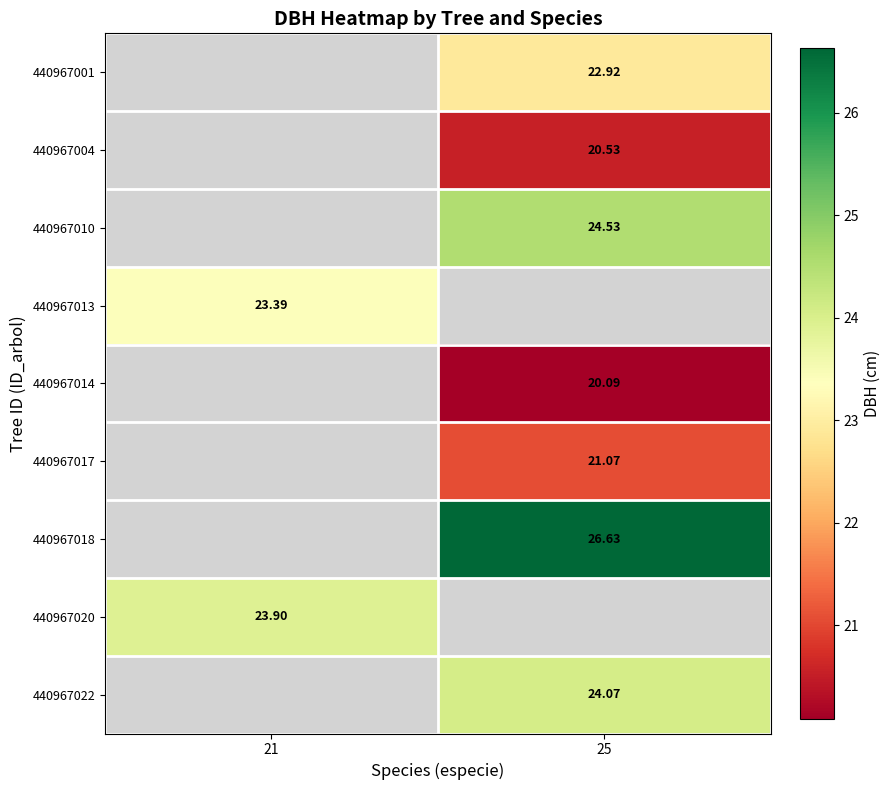

How many categories are shown in the chart?

2